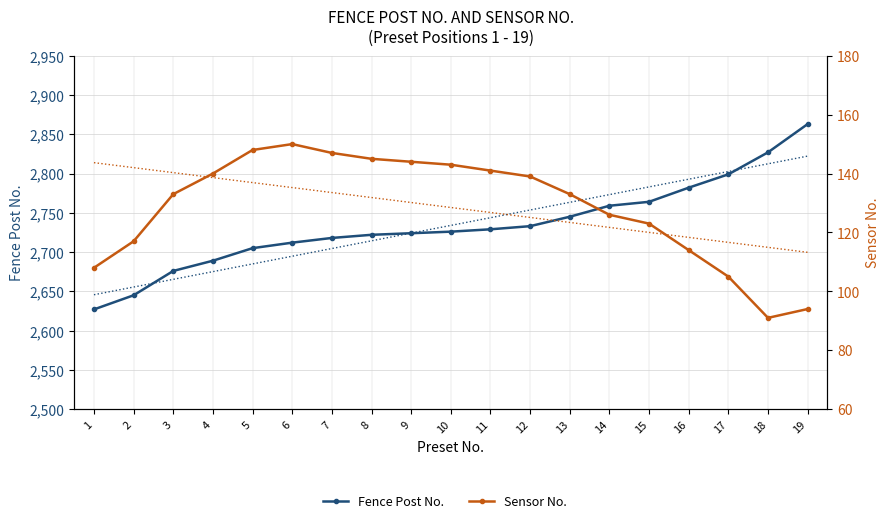

What are all the series names shown in the legend?

Fence Post No., Sensor No.